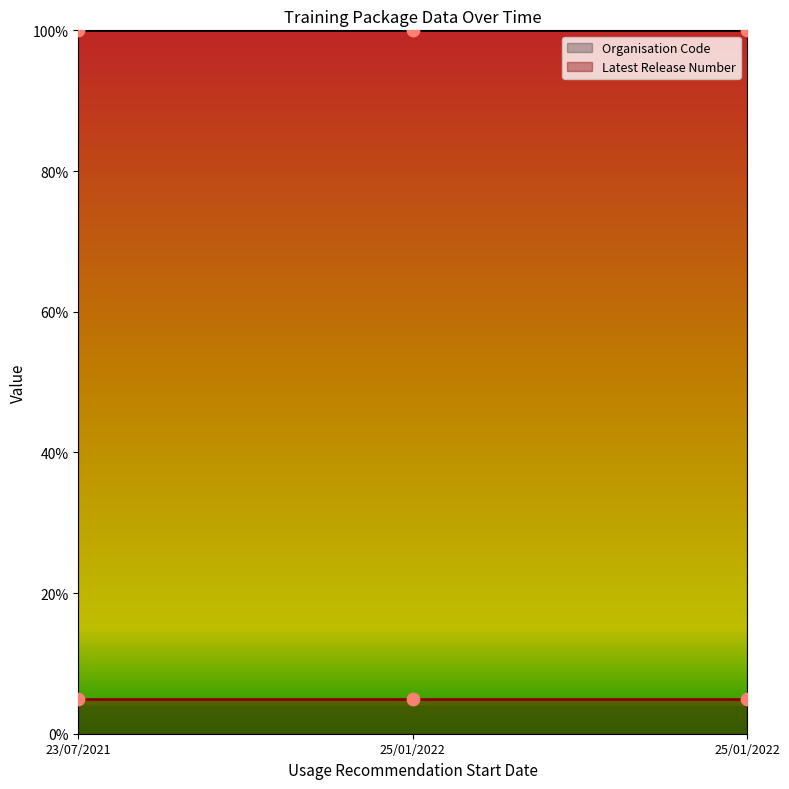

What are all the series names shown in the legend?

Organisation Code, Latest Release Number